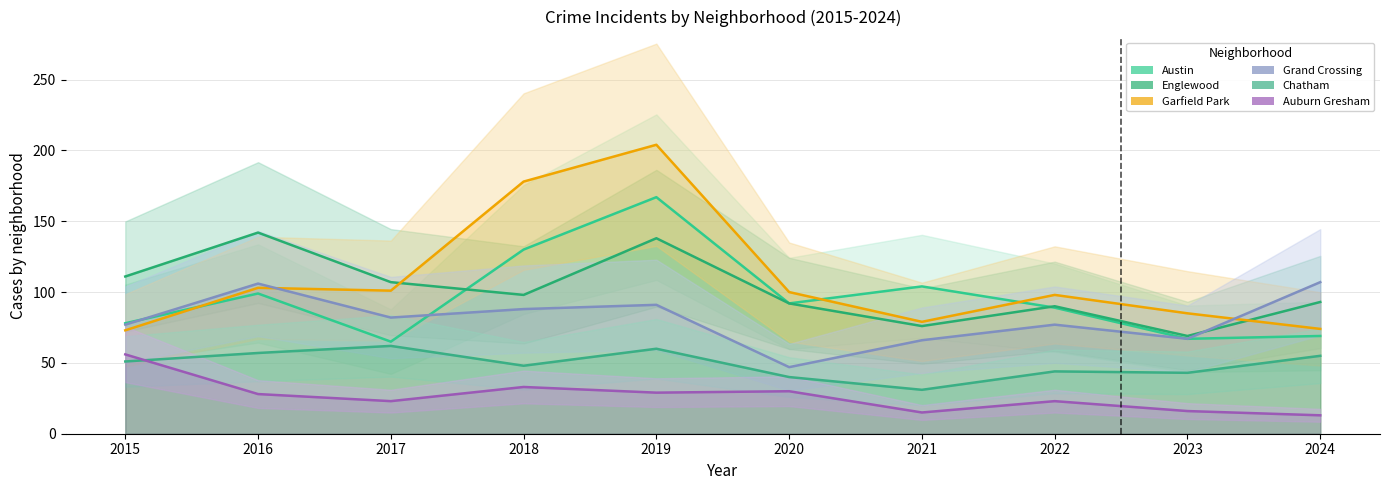

At how many categories does at least one series exceed 176?

2